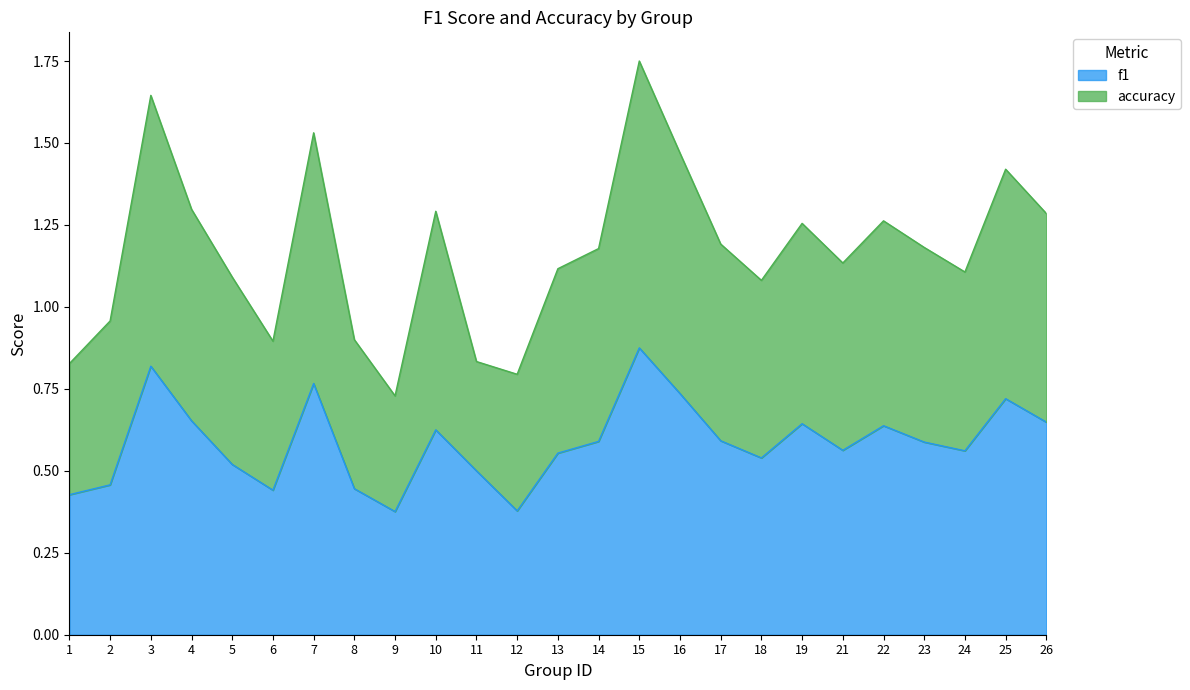

At which category does the chart reach its minimum across all series?

9